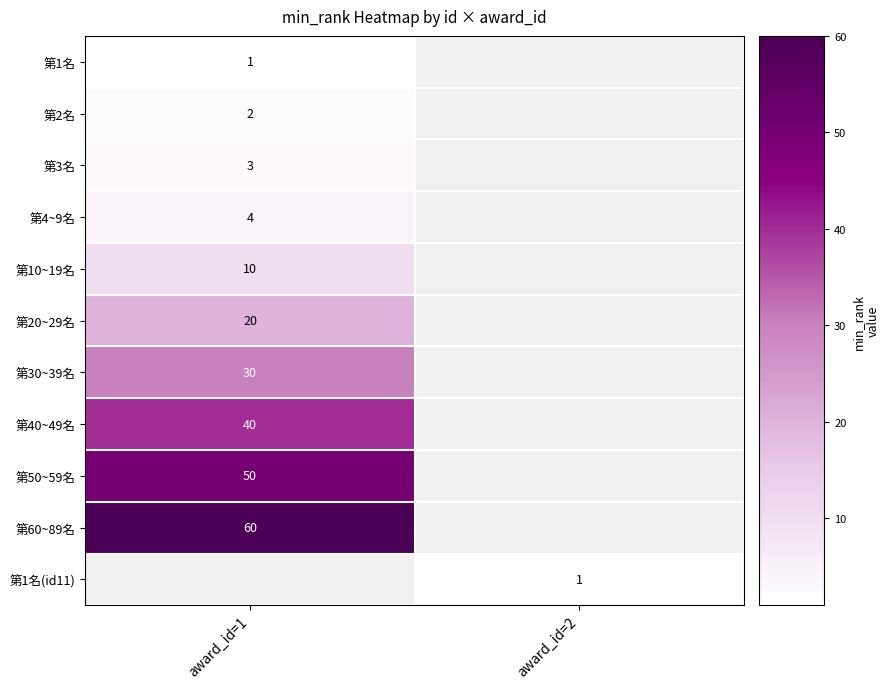

At which category does the chart reach its minimum across all series?

award_id=1